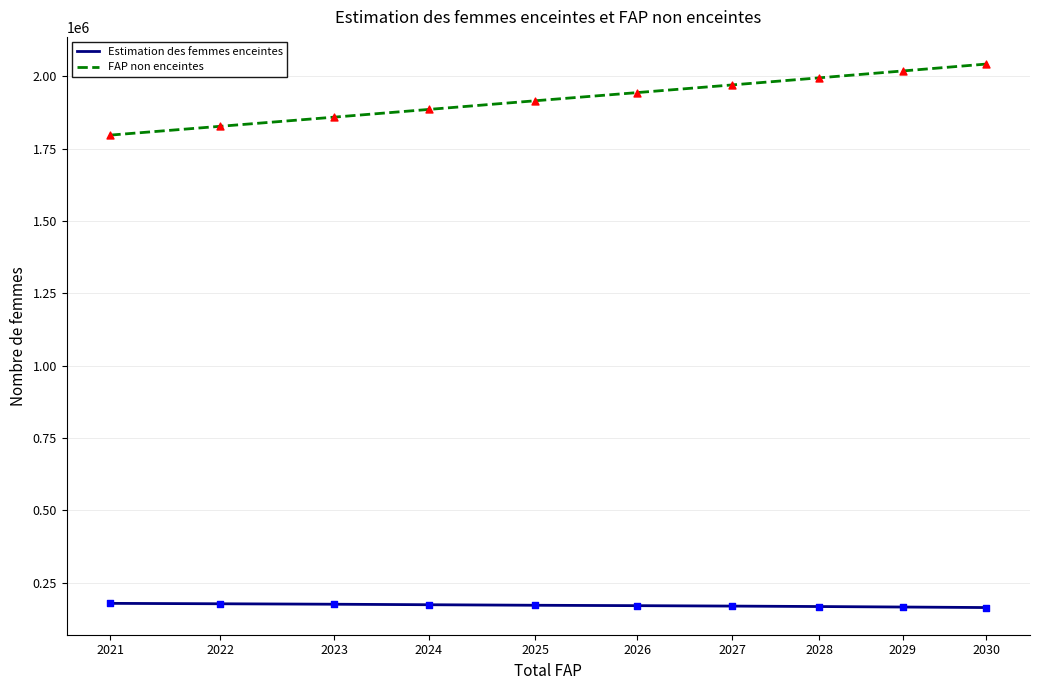

What is the spread (max minus min) of values at 2024?

1711846.2